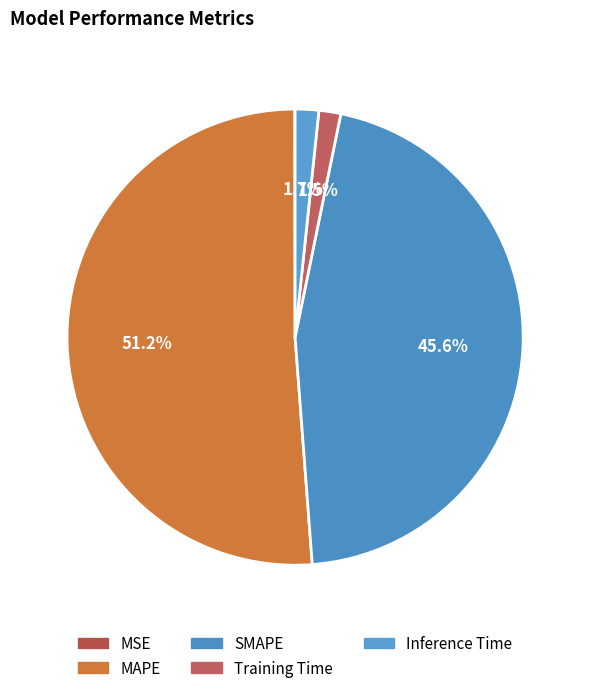

To the nearest percent, what is the difference between the largest and smallest slice percentages?

51%